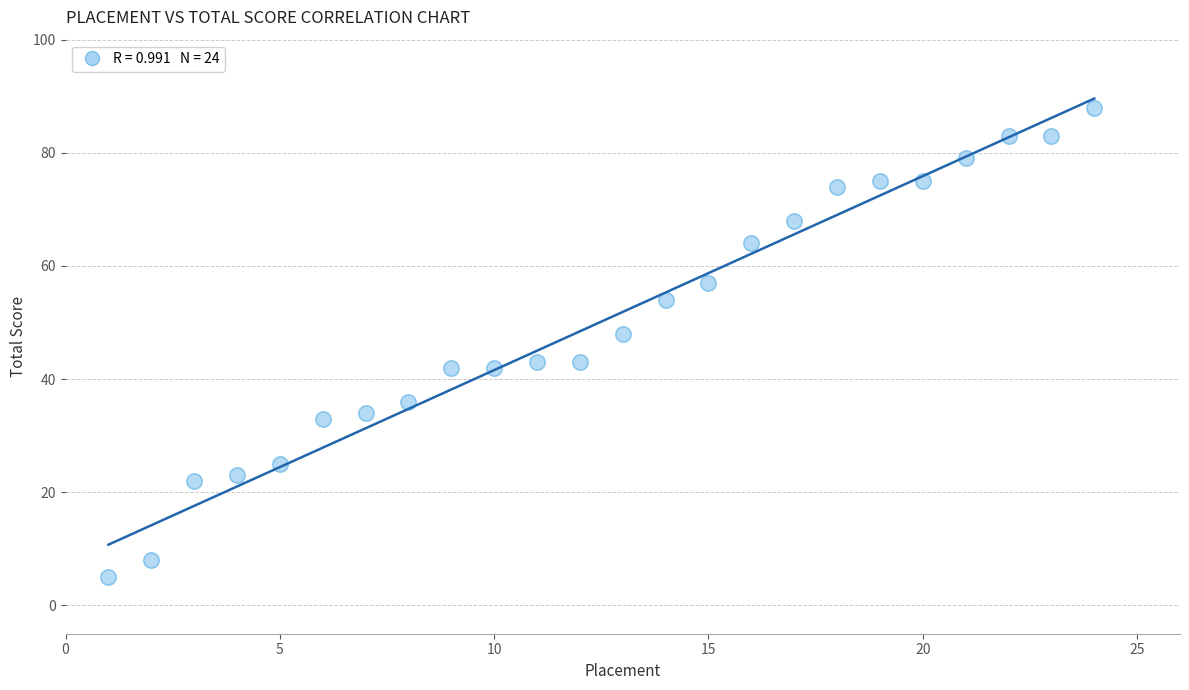

What is the range of X values (max minus min)?

23